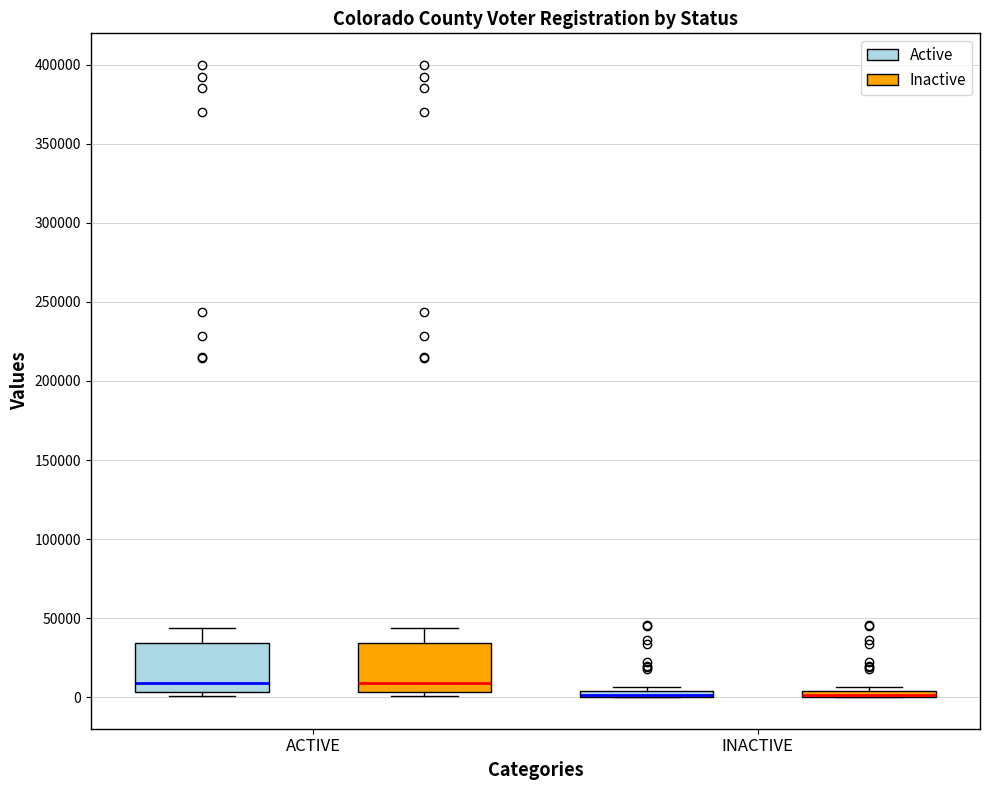

Where is the upper edge of the box for ACTIVE (Active) on the y-axis? The values are not printed on the chart, so give them approximately, as read against the axis.

35000